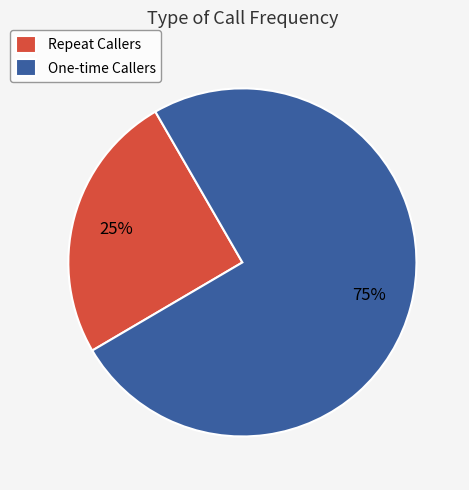

Between One-time Callers and Repeat Callers, which is larger?

One-time Callers